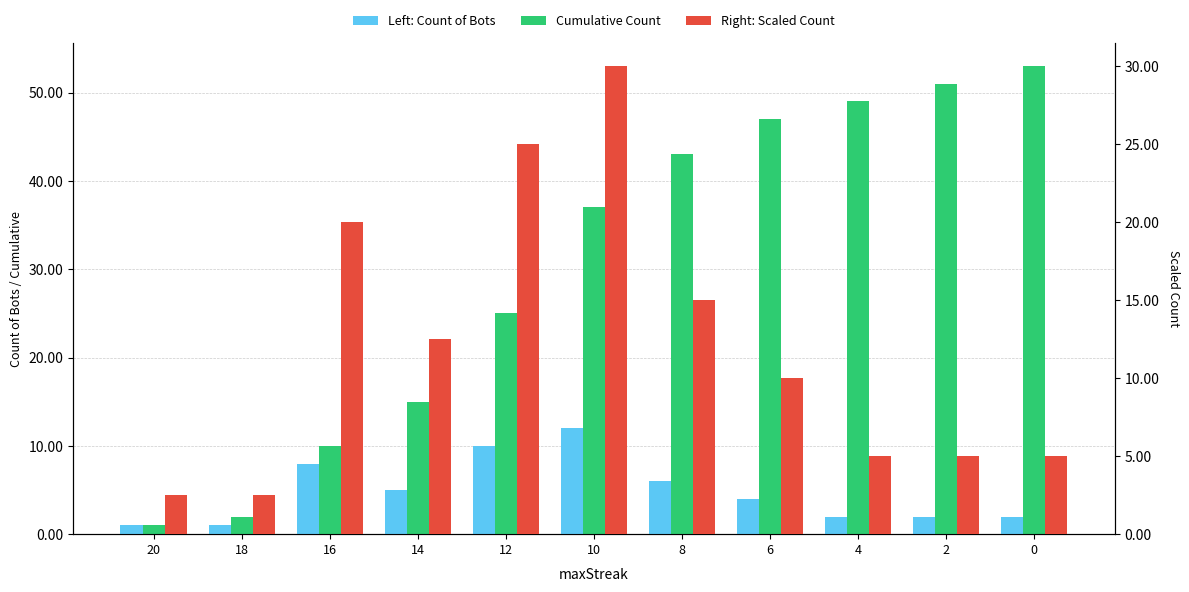

What is the total value across all series at 18?

5.5